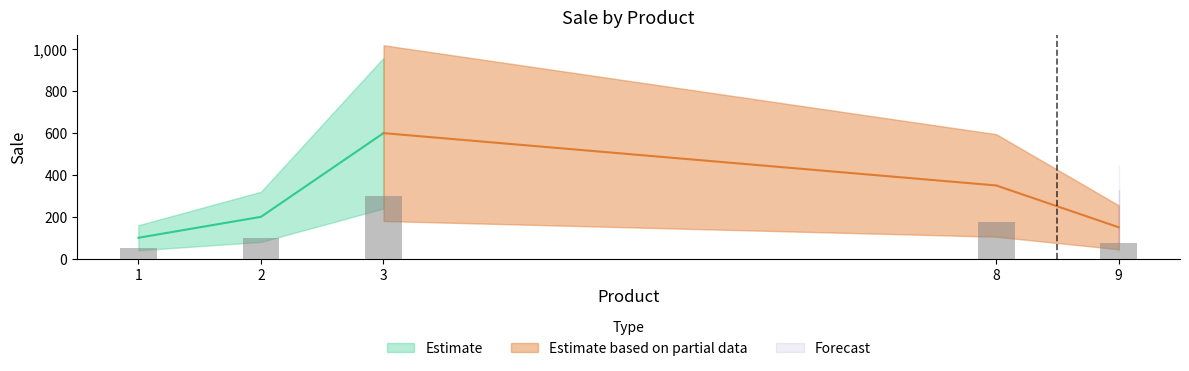

What is the value of the 1st bar from the left?

50